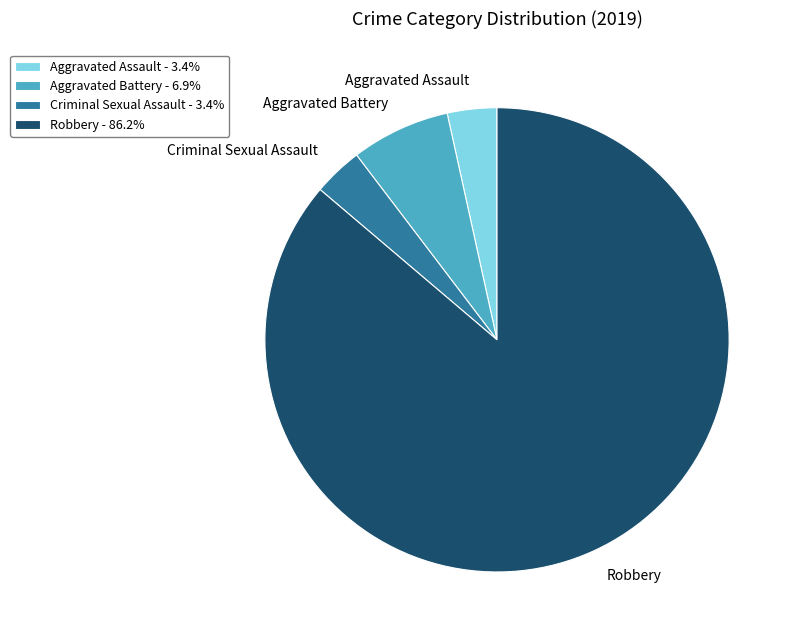

Is the sum of Aggravated Battery - 6.9% and Robbery - 86.2% greater than half?

Yes